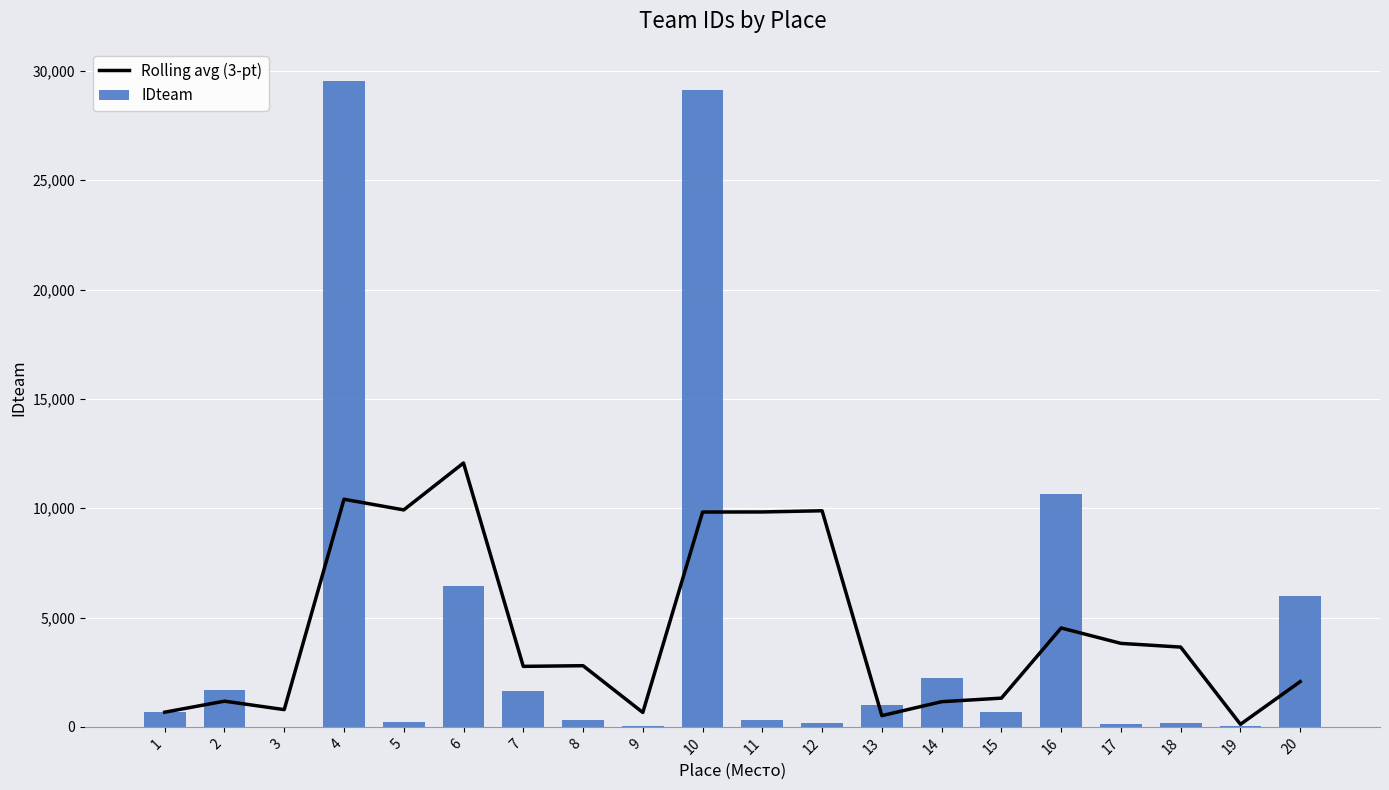

Which series has the largest total across all categories?

IDteam